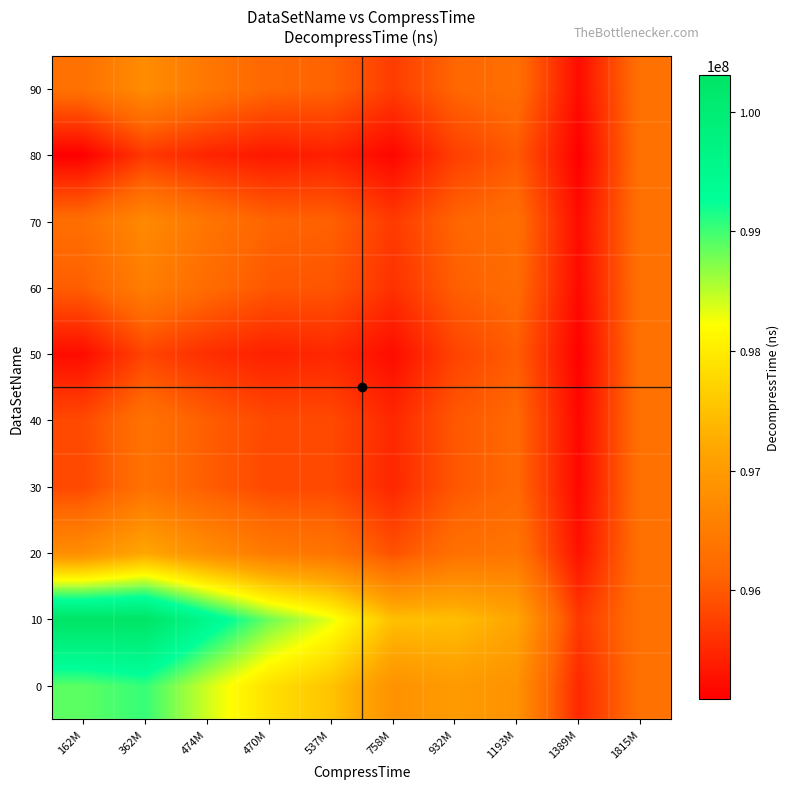

Between 1389M and 162M, which is larger?

162M